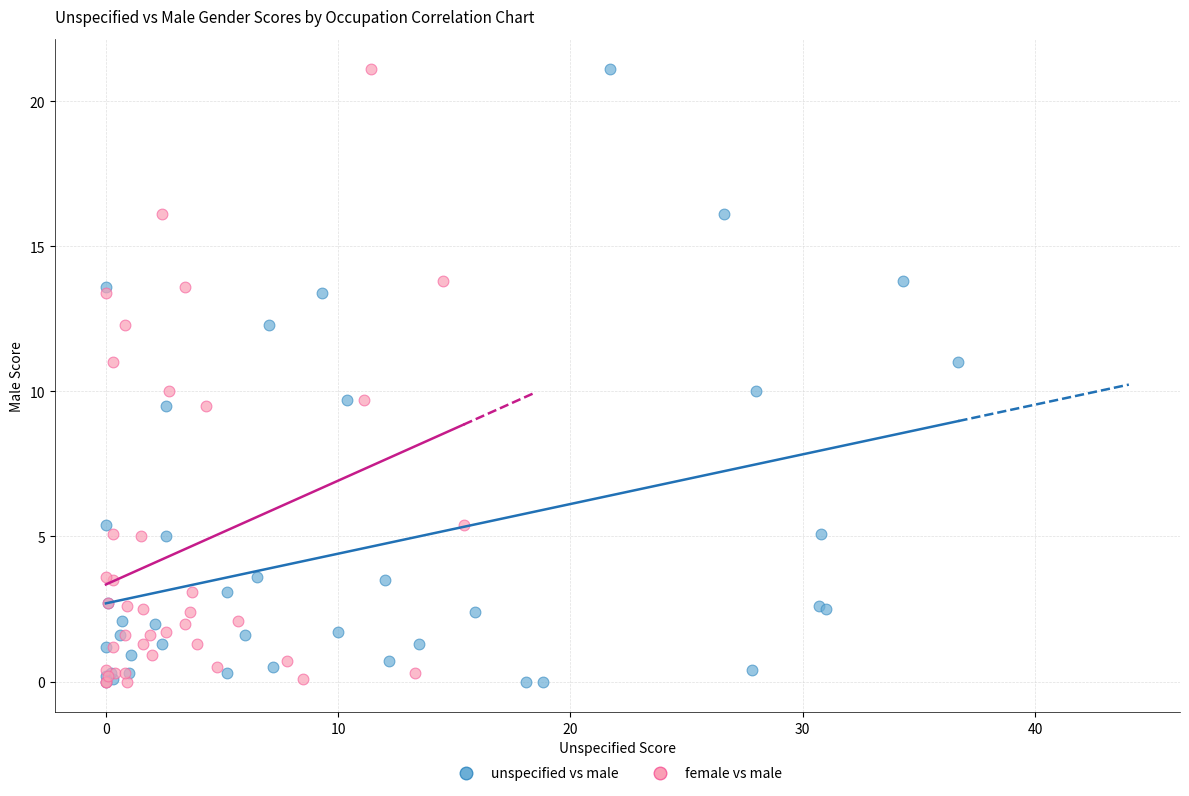

What are all the series names shown in the legend?

unspecified vs male, female vs male